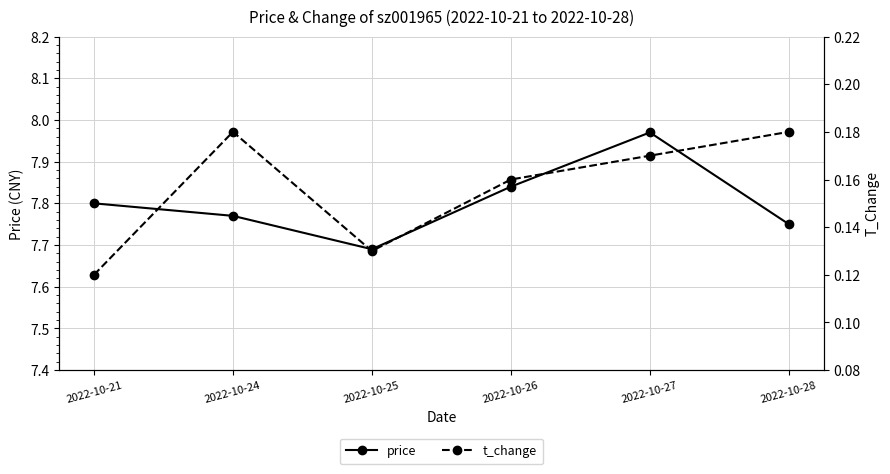

True or false: price and t_change cross at least once.

False